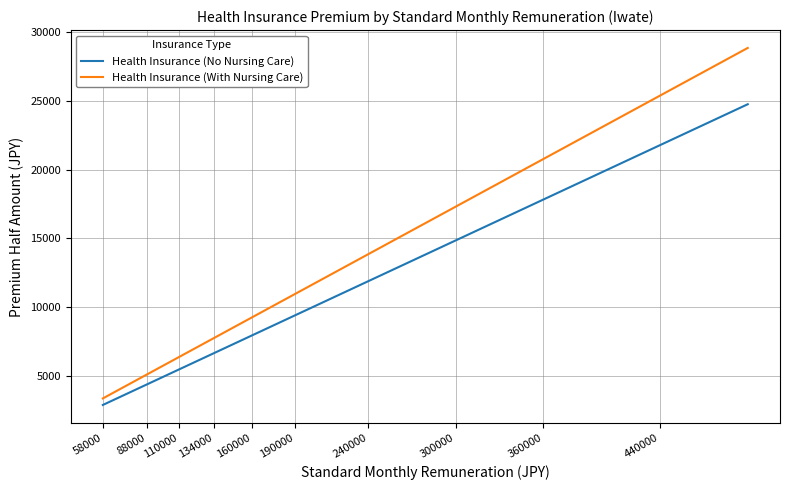

True or false: Health Insurance (With Nursing Care) and Health Insurance (No Nursing Care) cross at least once.

False